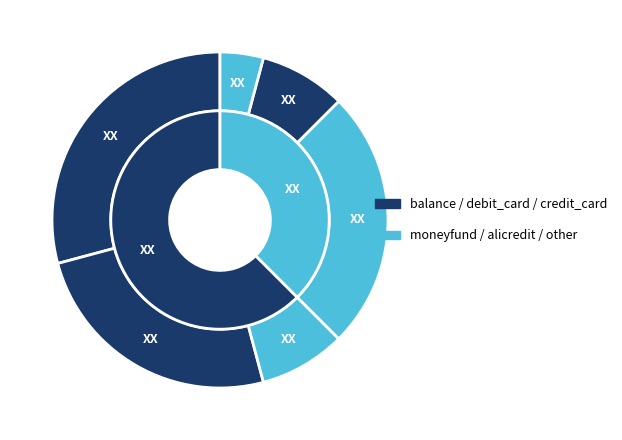

Is there any slice that represents more than half of the pie?

No